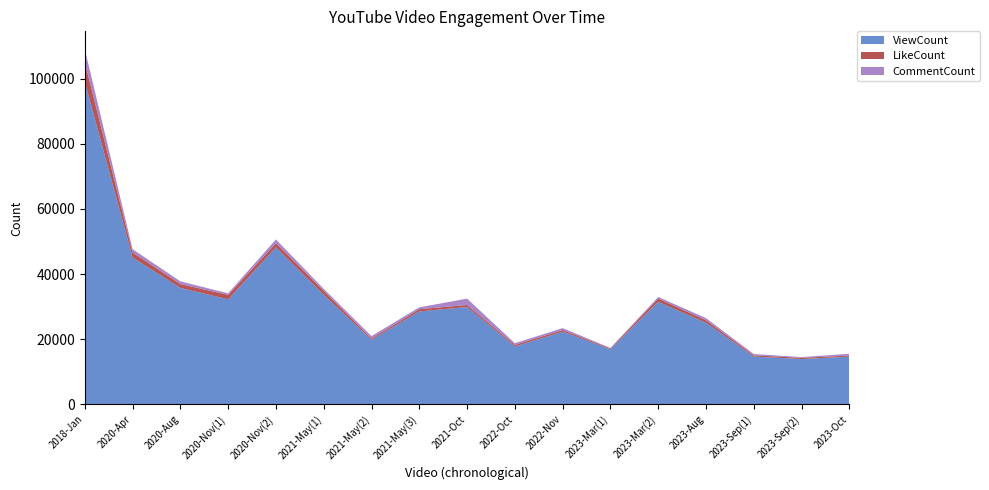

Reading left to right, what are all the values shown in this chart?

ViewCount: 98950	45068	35742	32220	48204	33611	19787	28510	29873	17773	22314	16945	31460	25028	14653	13896	14645
LikeCount: 6075	1551	1172	1378	1245	1195	406	701	621	470	498	239	1004	777	365	383	309
CommentCount: 4045	1022	834	472	1172	641	747	562	1955	520	581	113	497	653	419	223	559